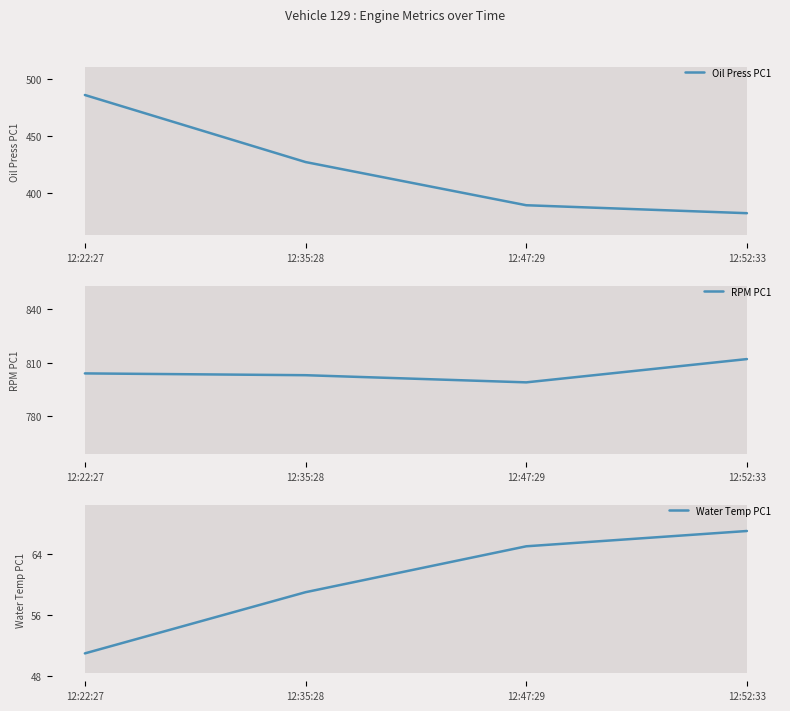

Where is RPM PC1 nearest to the value 805?

12:22:27